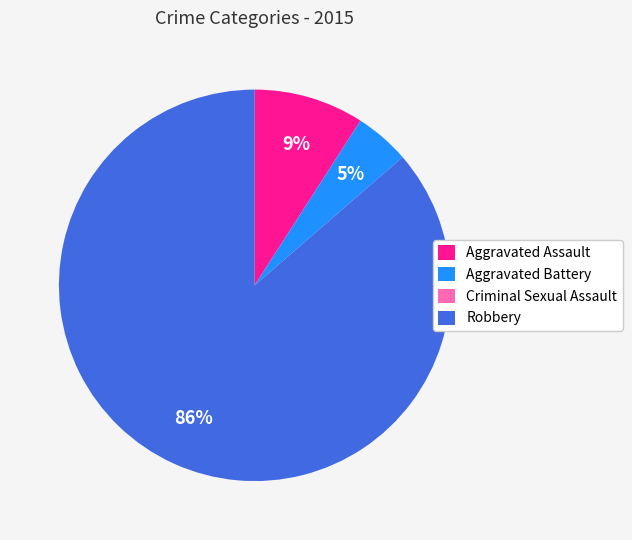

What is the largest slice in the pie chart?

Robbery